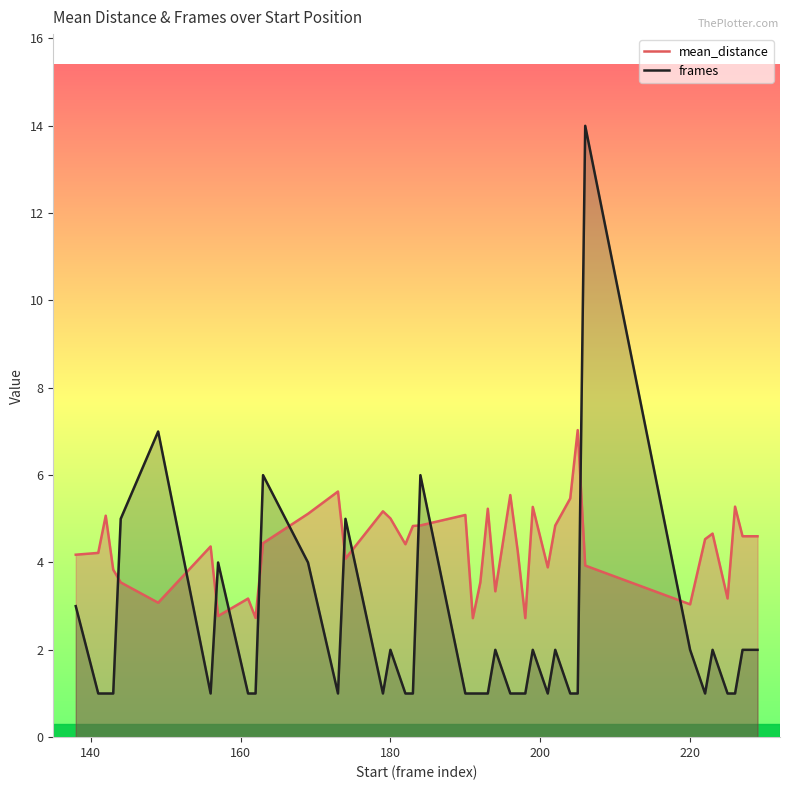

What is the difference between the mean_distance values at 220 and 180?

2.0